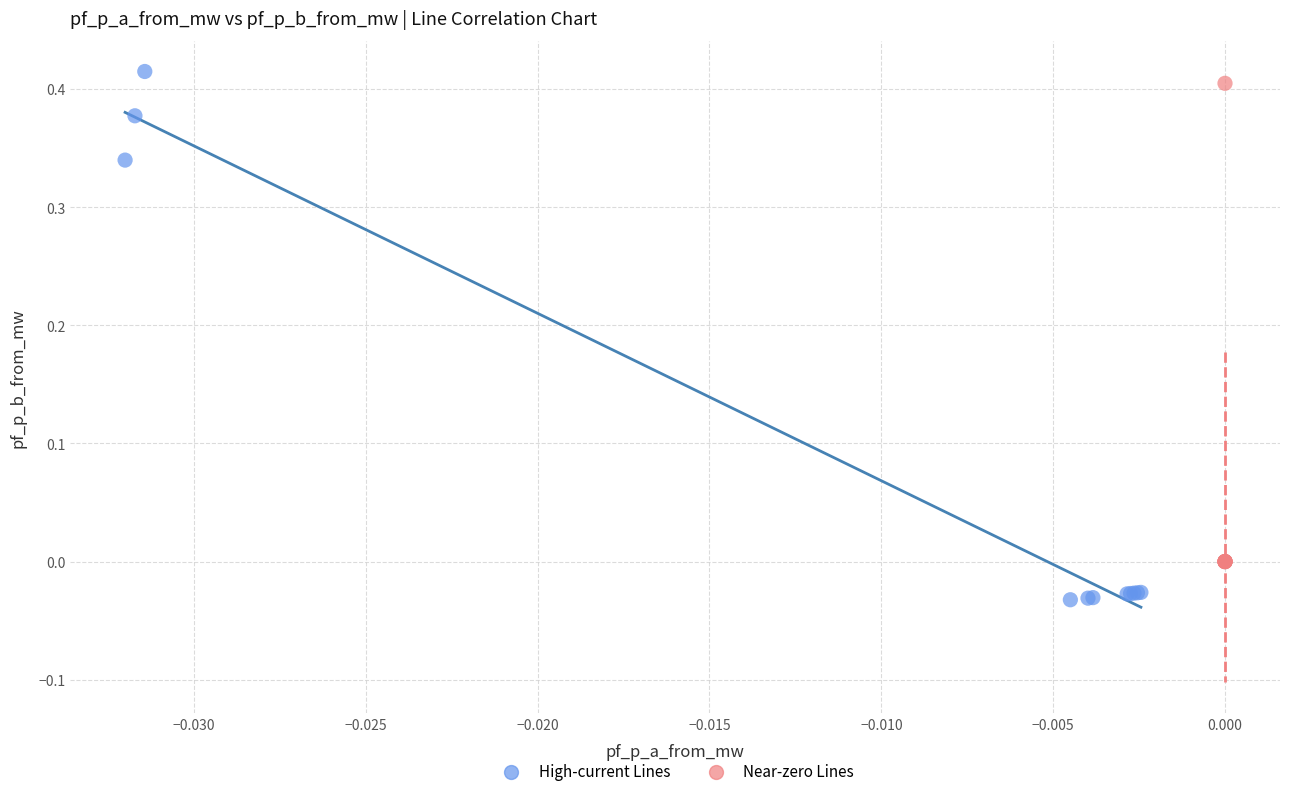

Which series has the largest Y range (max minus min)?

High-current Lines